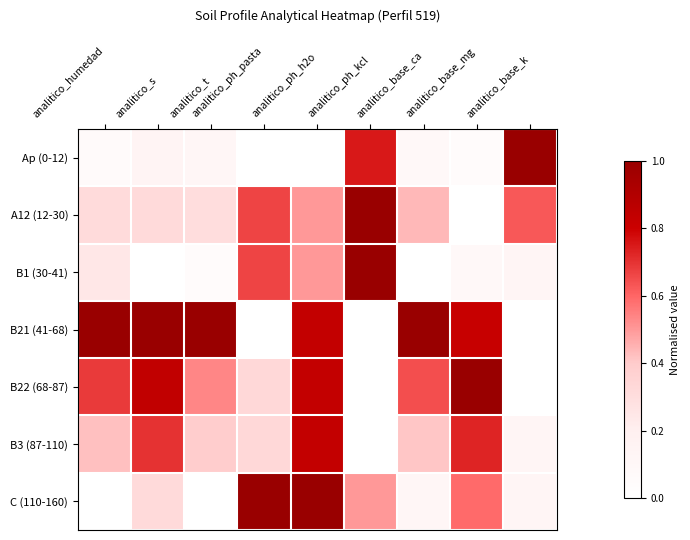

What is the difference between the highest and lowest values at analitico_s?

1.0